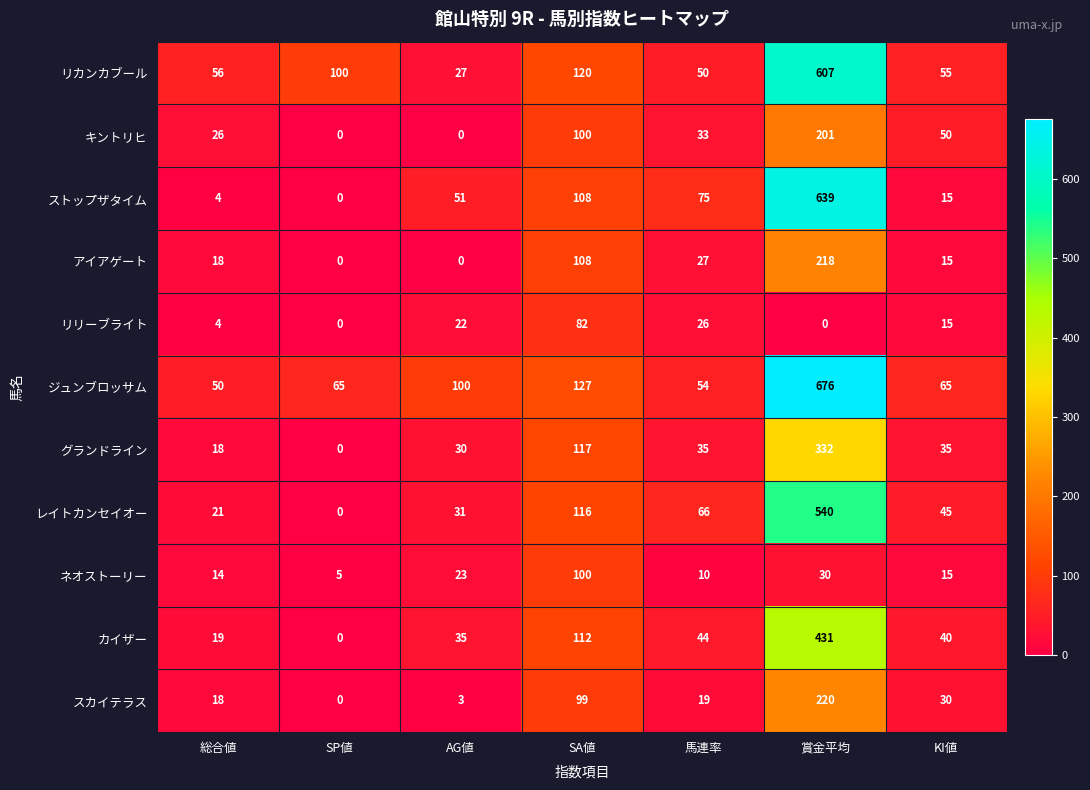

What is the spread (max minus min) of values at KI値?

50